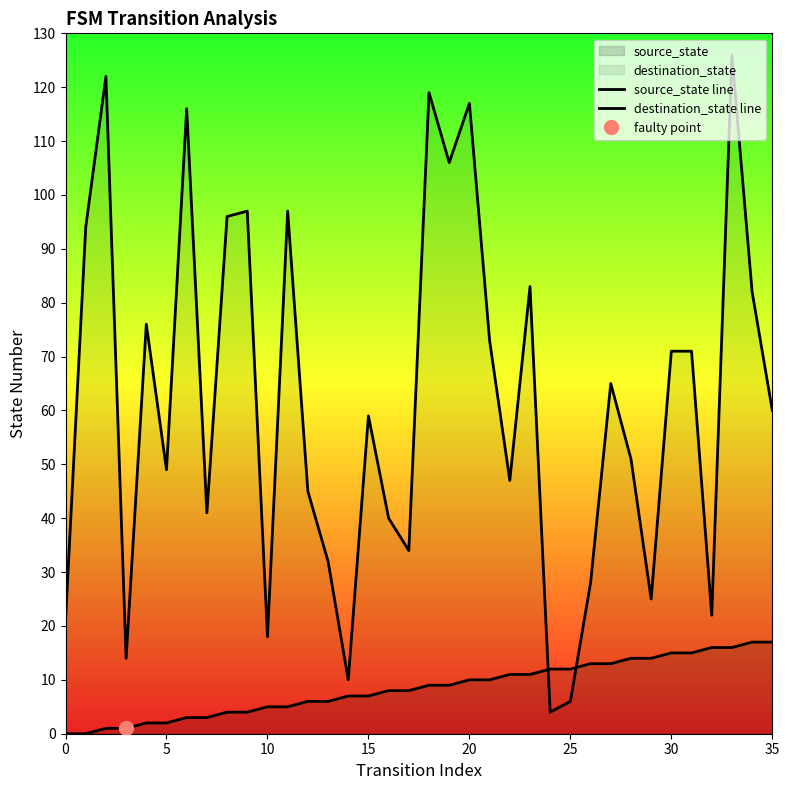

Read the source_state line value at 21, to the nearest 5.

10